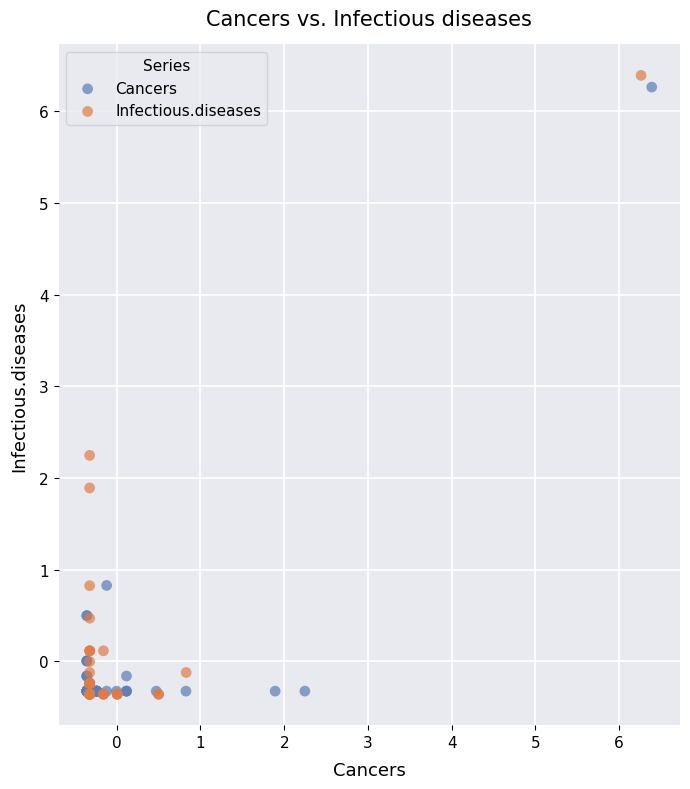

Which series has the widest spread of Y values?

Infectious.diseases